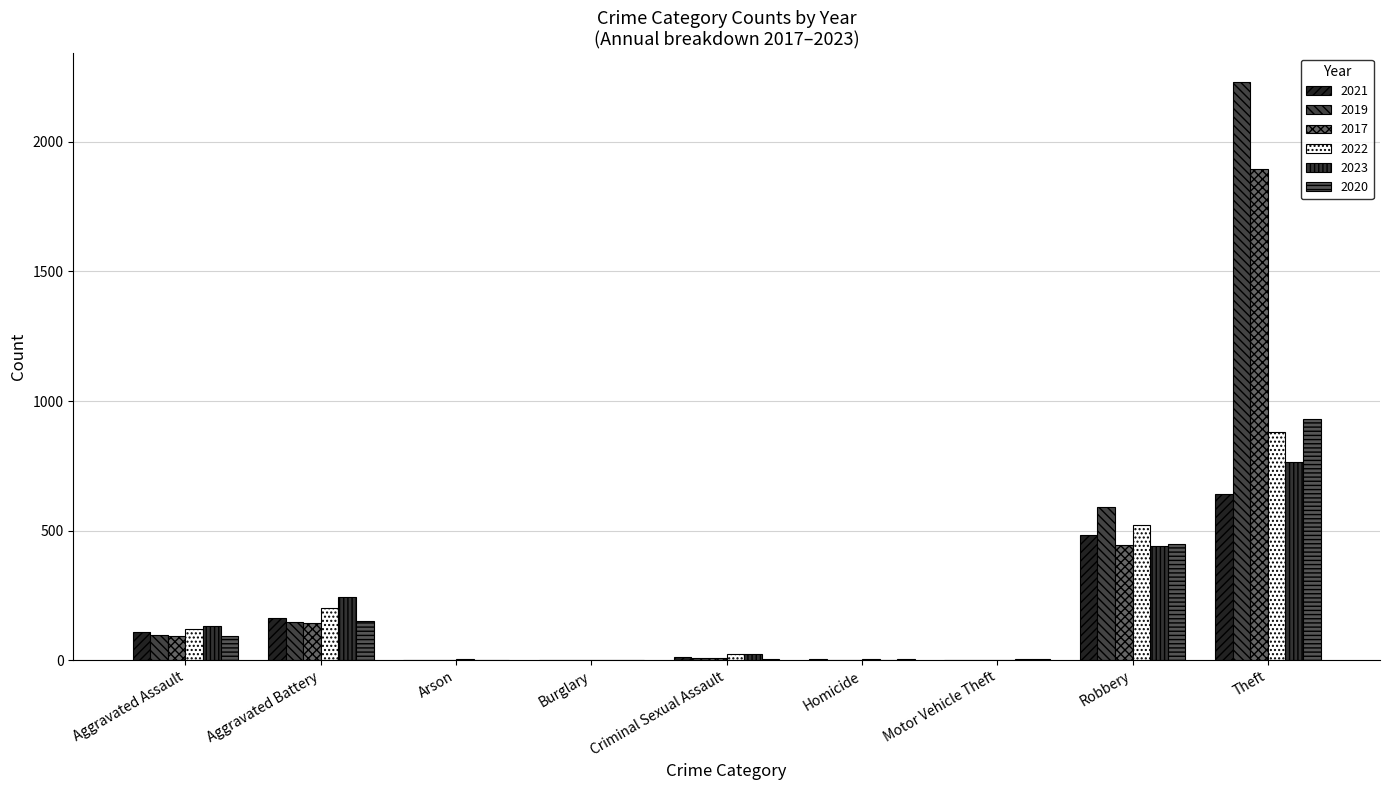

The value of 2020 at Aggravated Assault is 134. True or false?

False